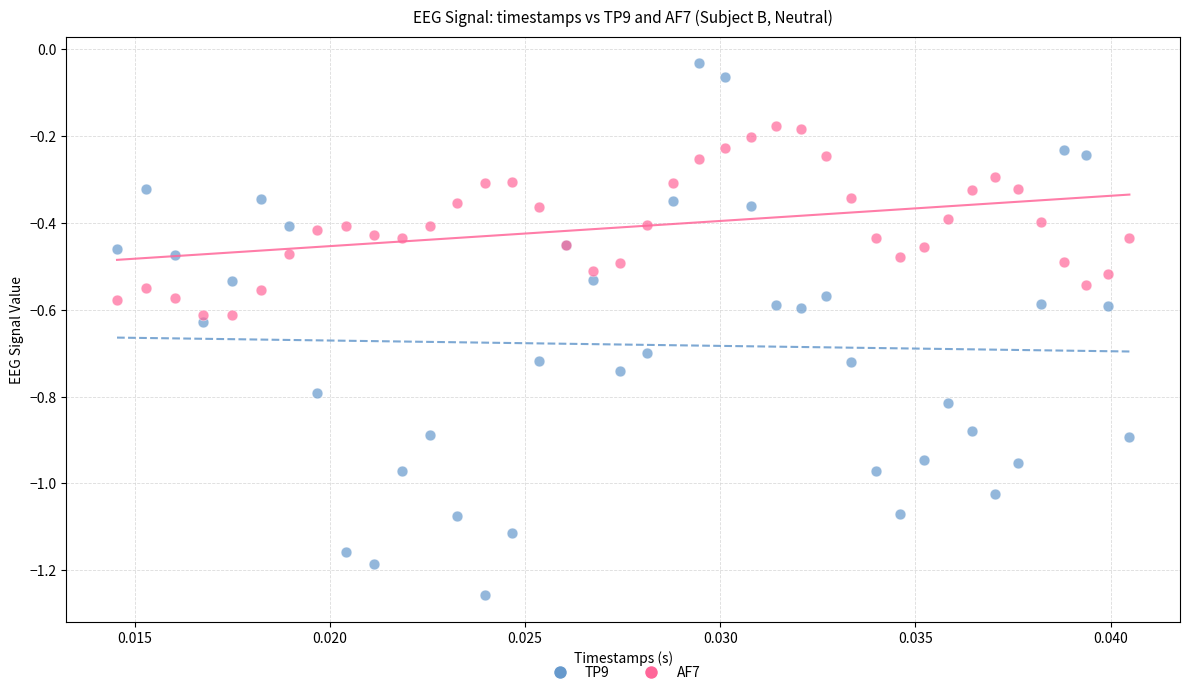

Which series contains the lowest Y value?

TP9